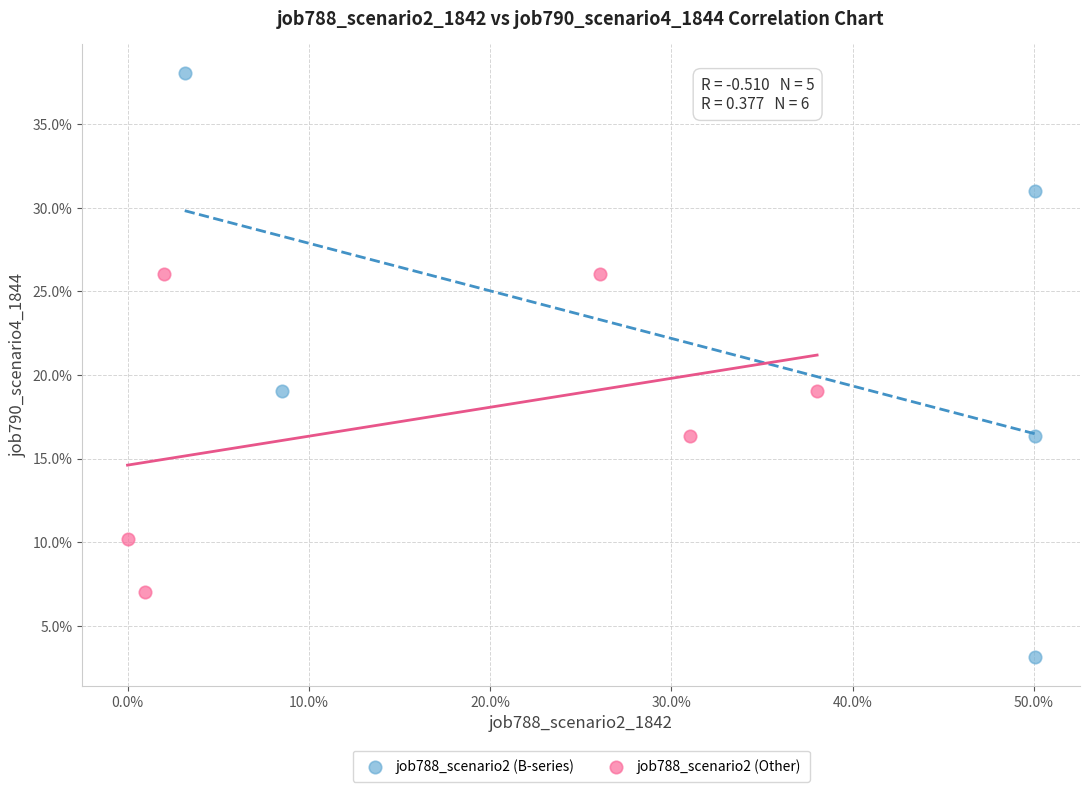

What are all the series names shown in the legend?

job788_scenario2 (B-series), job788_scenario2 (Other)